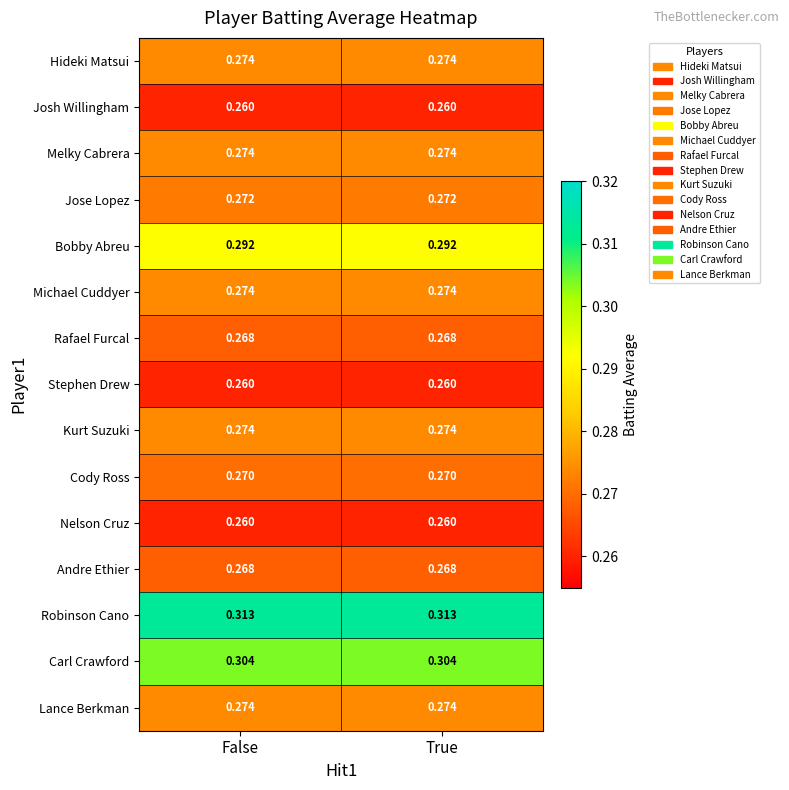

Is the value of Carl Crawford at True greater than the value of Nelson Cruz at False?

Yes